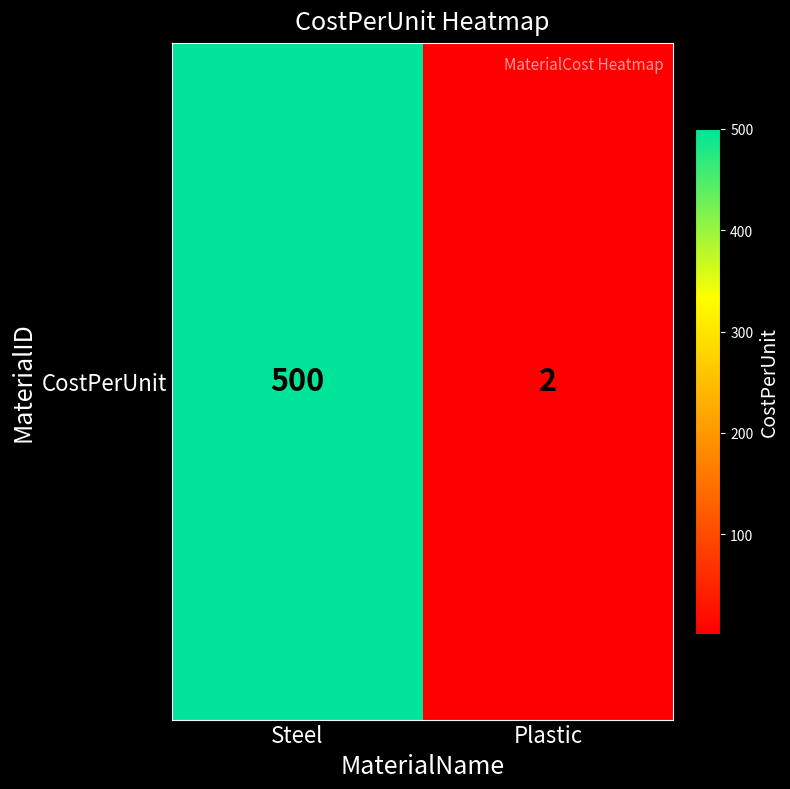

What is the maximum value shown in the chart?

500